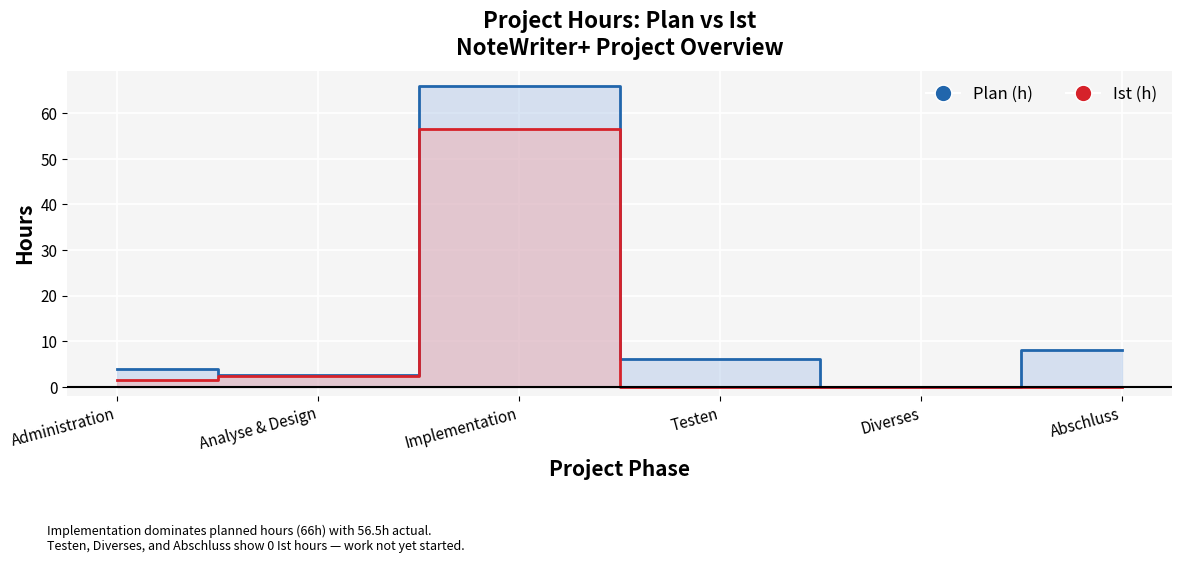

Between Implementation and Diverses, which series saw the biggest shift?

Plan (h)